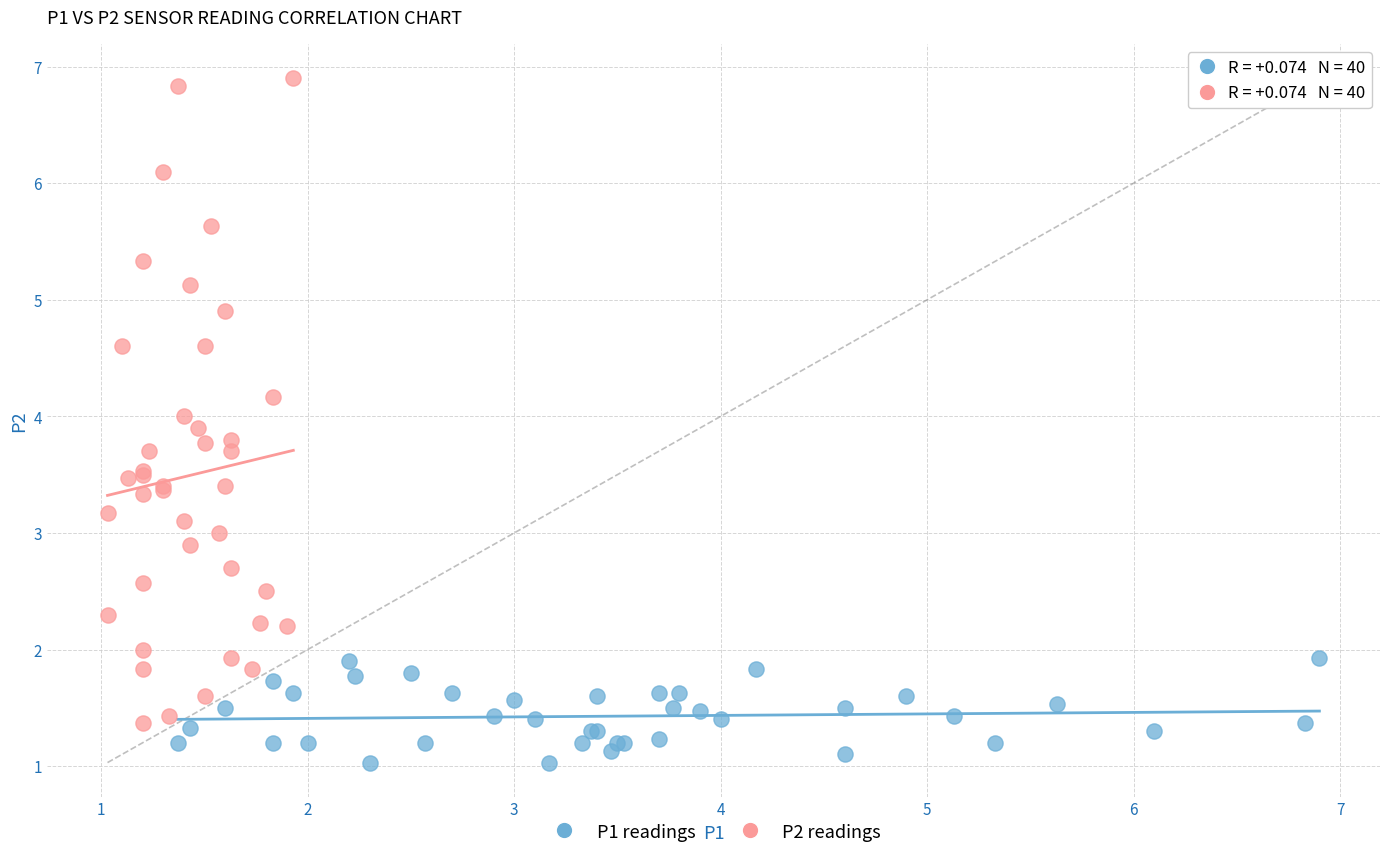

What are all the series names shown in the legend?

P1 readings, P2 readings